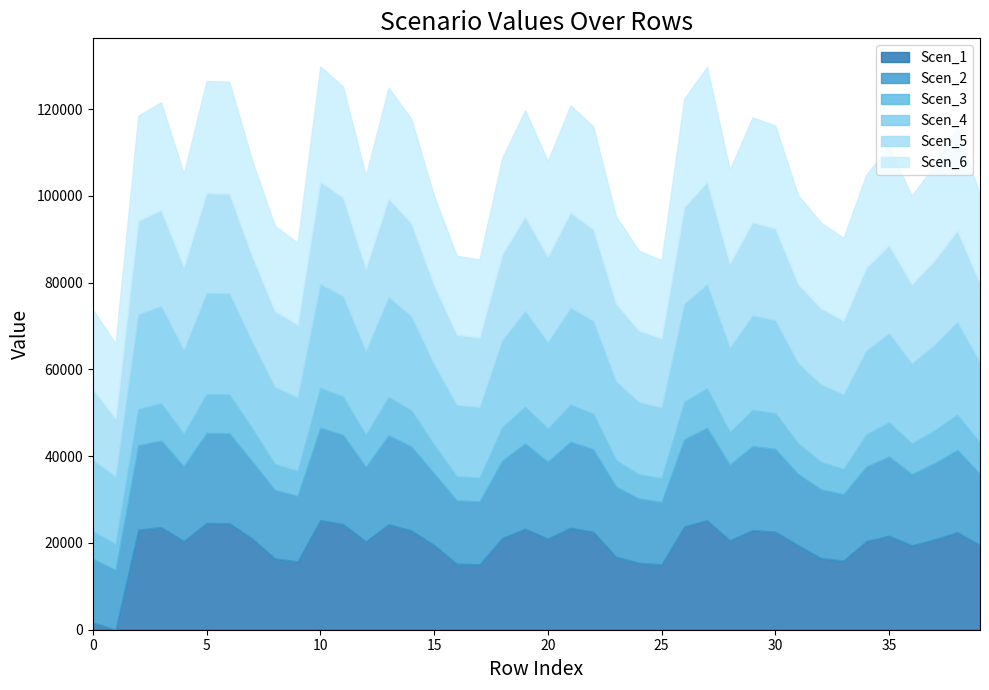

How many intersections are there between Scen_2 and Scen_5?

2